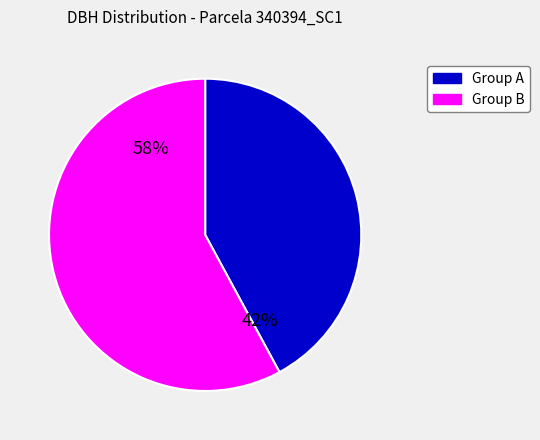

To the nearest percent, what is the average slice percentage?

50%